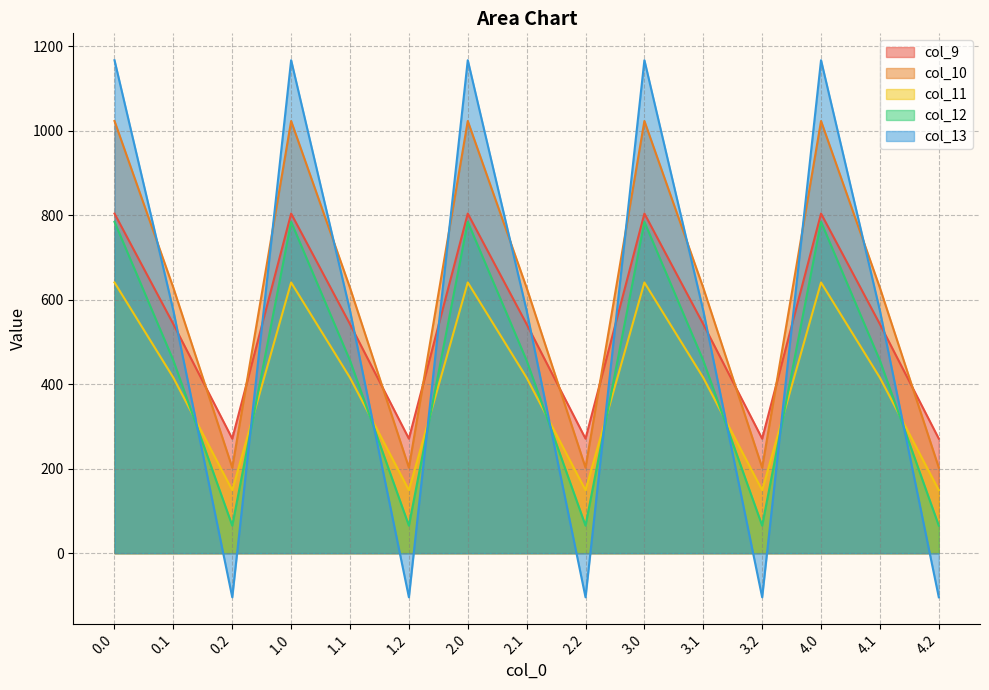

What is the label of the 7th point from the right?

2.2